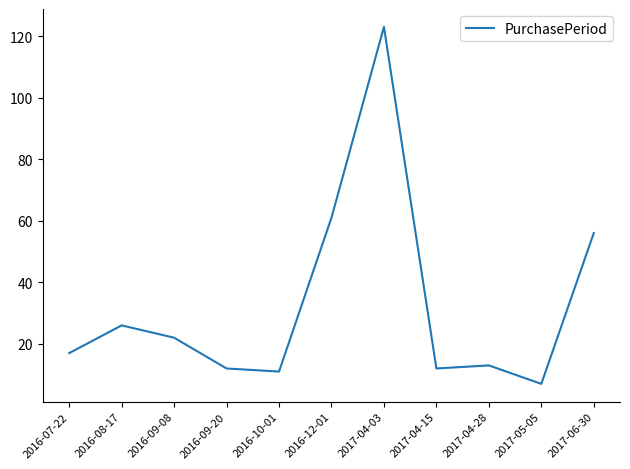

Does the chart display data point markers on the line(s)?

No